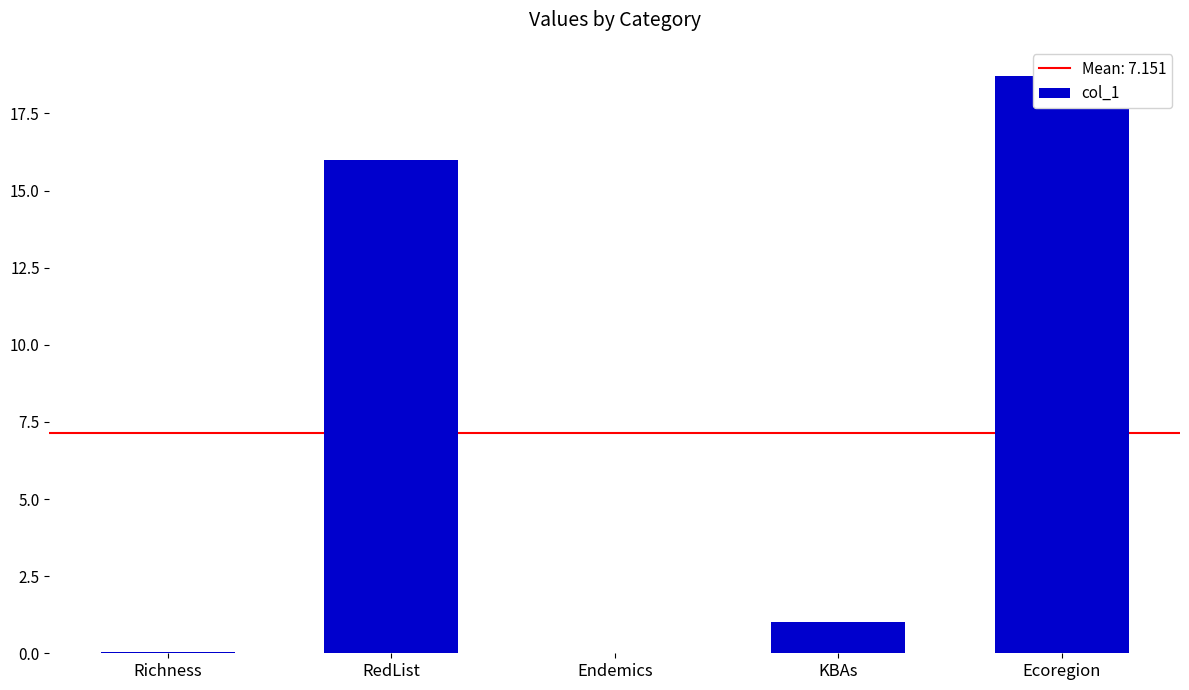

What is the sum of the values at Ecoregion and Endemics?

18.7